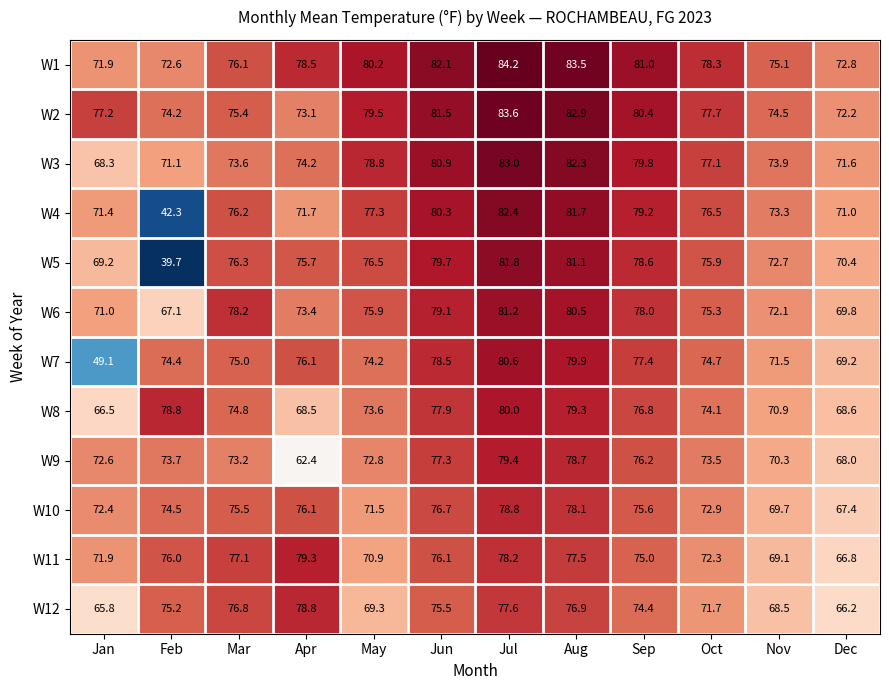

What is the difference between the maximum and second lowest values in the W2 series?

10.5